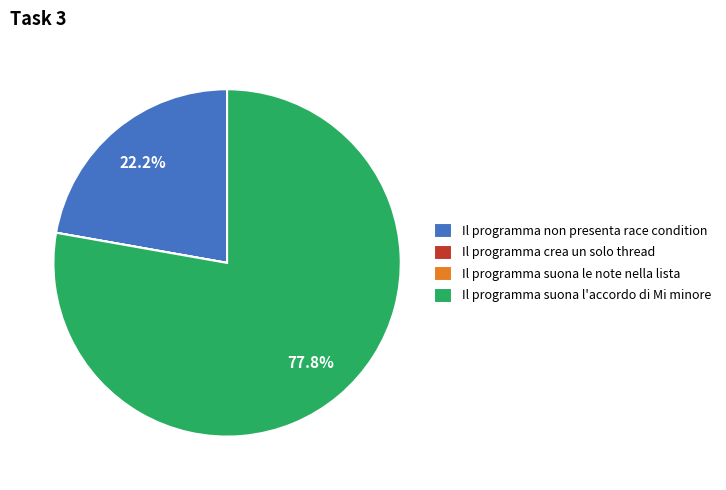

What is the largest slice in the pie chart?

Il programma suona l'accordo di Mi minore